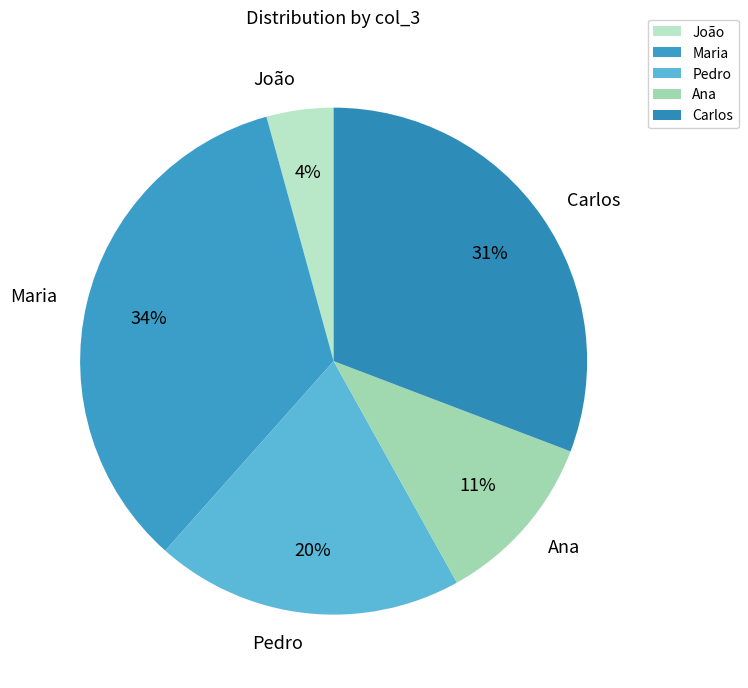

Do Maria and Carlos together represent more than half of the pie?

Yes